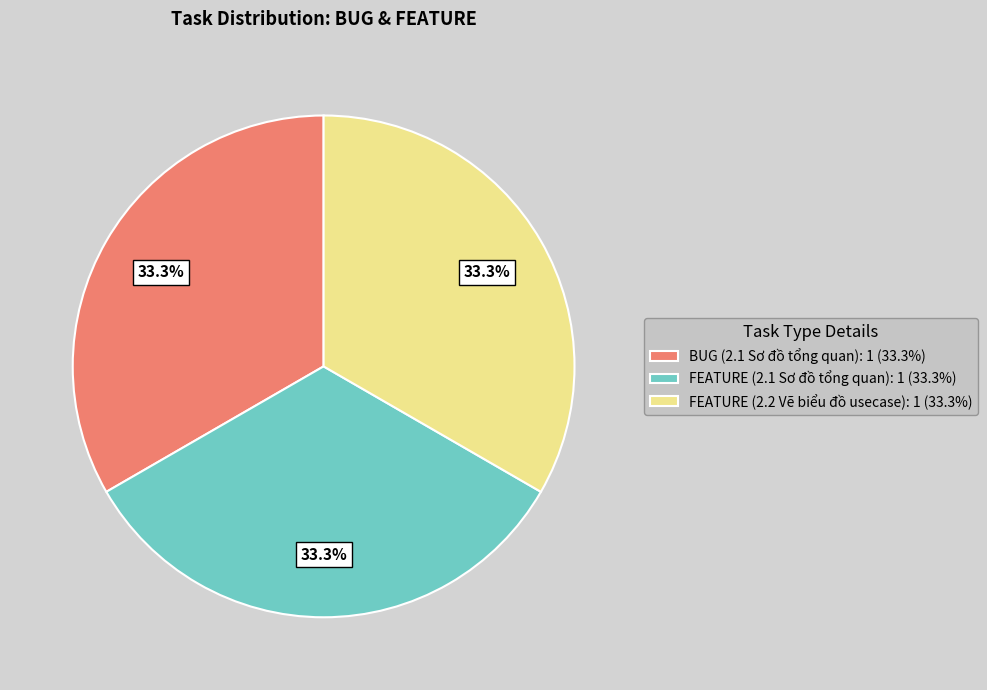

What is the ratio of the value at FEATURE (2.2 Vẽ biểu đồ usecase): 1 (33.3%) to the value at FEATURE (2.1 Sơ đồ tổng quan): 1 (33.3%)?

1.0